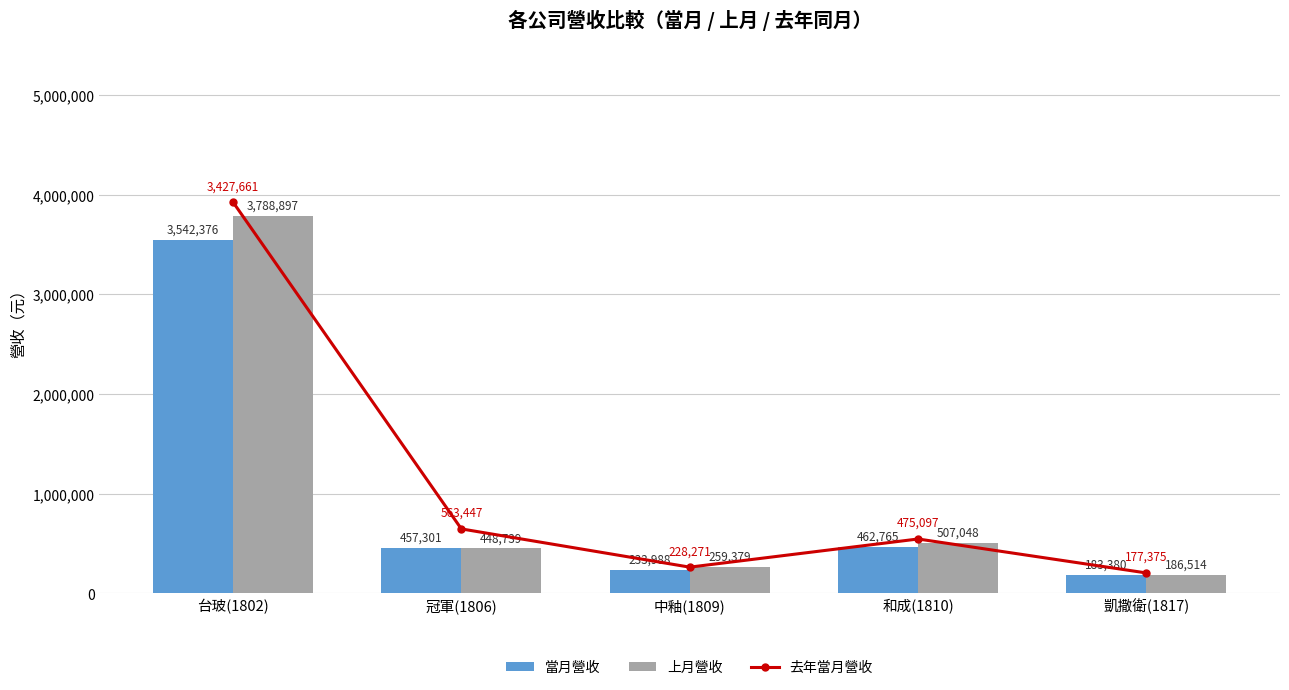

Between 中釉(1809) and 凱撒衛(1817), which series saw the biggest shift?

上月營收